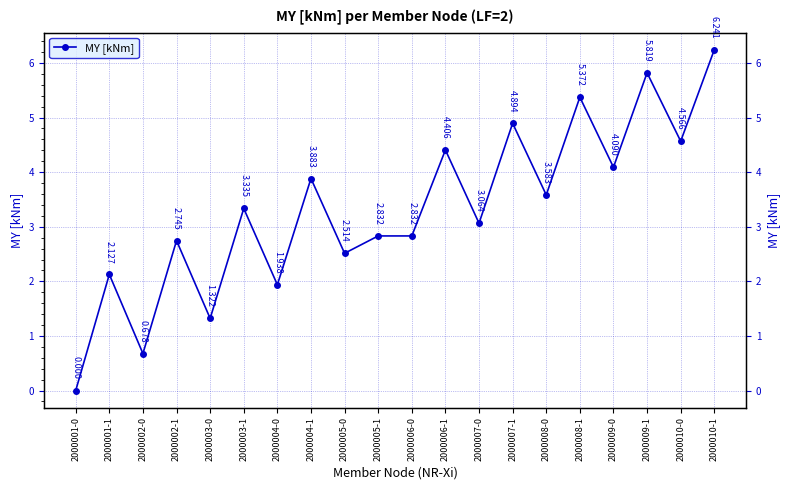

What is the sum of the values at 2000010-1 and 2000003-0?

7.6